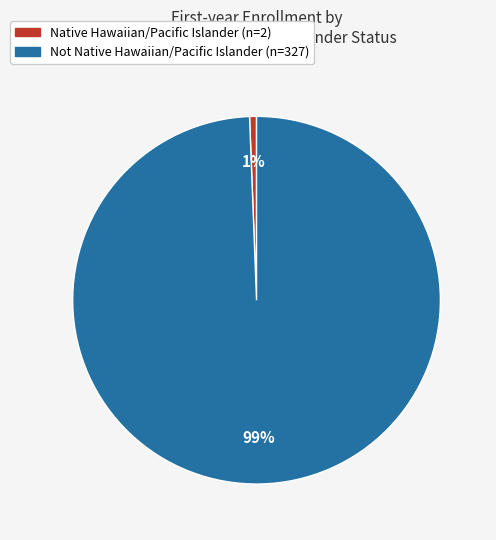

What is the largest slice in the pie chart?

Not Native Hawaiian/Pacific Islander